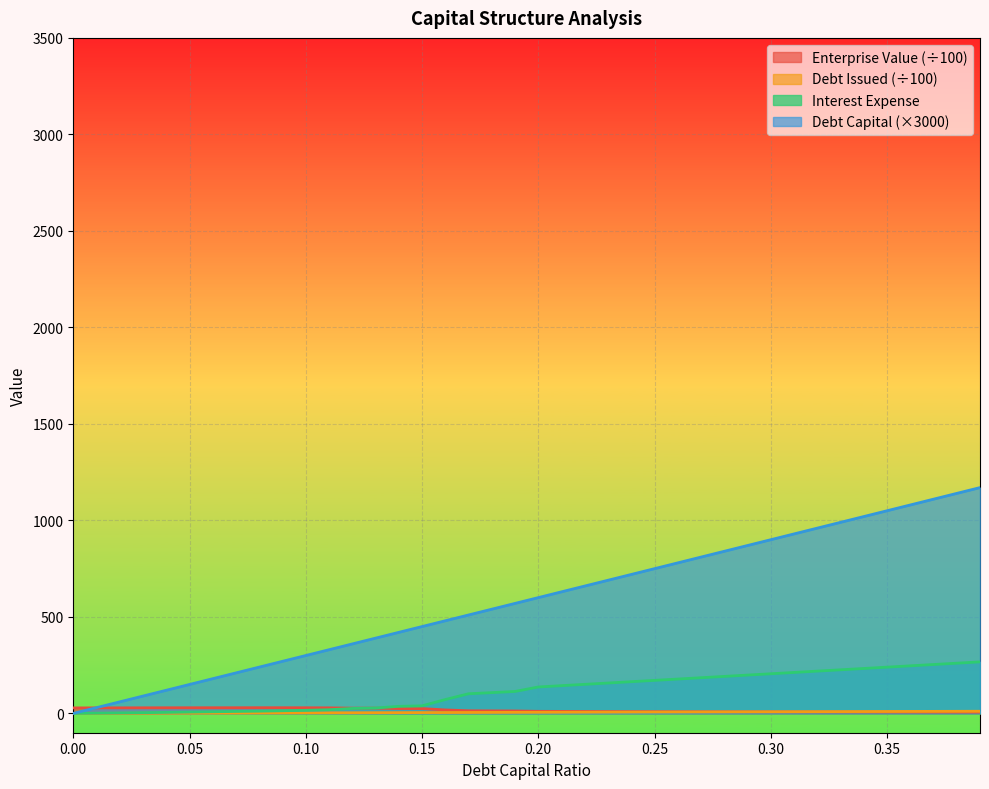

Reading left to right, extract all data points from this chart.

debt_capital: 0.0	30.0	60.0	90.0	120.0	150.0	180.0	210.0	240.0	270.0	300.0	330.0	360.0	390.0	420.0	450.0	480.0	510.0	540.0	570.0	600.0	630.0	660.0	690.0	720.0	750.0	780.0	810.0	840.0	870.0	900.0	930.0	960.0	990.0	1020.0	1050.0	1080.0	1110.0	1140.0	1170.0
interest_expense: 0.0	1.3	2.6	3.8	5.3	6.9	8.5	10.2	11.7	13.8	16.1	19.2	25.8	27.9	36.6	39.2	71.9	101.8	107.8	113.8	137.0	143.8	150.7	157.5	164.4	171.2	178.0	184.9	191.7	198.6	205.4	212.3	219.1	226.0	232.8	239.7	246.5	253.4	260.2	267.1
enterprise_value: 28.5	28.7	28.9	29.1	29.2	29.3	29.4	29.4	29.6	29.5	29.3	28.9	27.3	27.2	25.2	25.0	18.0	13.7	13.2	12.7	10.8	10.4	10.1	9.7	9.4	9.1	8.9	8.6	8.3	8.1	7.9	7.7	7.5	7.3	7.1	7.0	6.8	6.6	6.5	6.3
debt_issued: 0.0	0.3	0.6	0.9	1.1	1.4	1.7	2.0	2.3	2.6	2.9	3.2	3.4	3.7	4.0	4.3	4.6	4.9	5.2	5.4	5.7	6.0	6.3	6.6	6.9	7.2	7.5	7.7	8.0	8.3	8.6	8.9	9.2	9.5	9.8	10.0	10.3	10.6	10.9	11.2